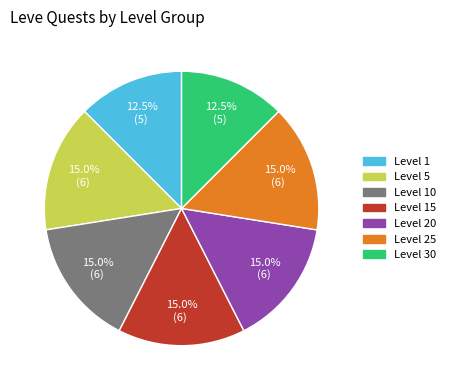

Does any single category account for the majority?

No